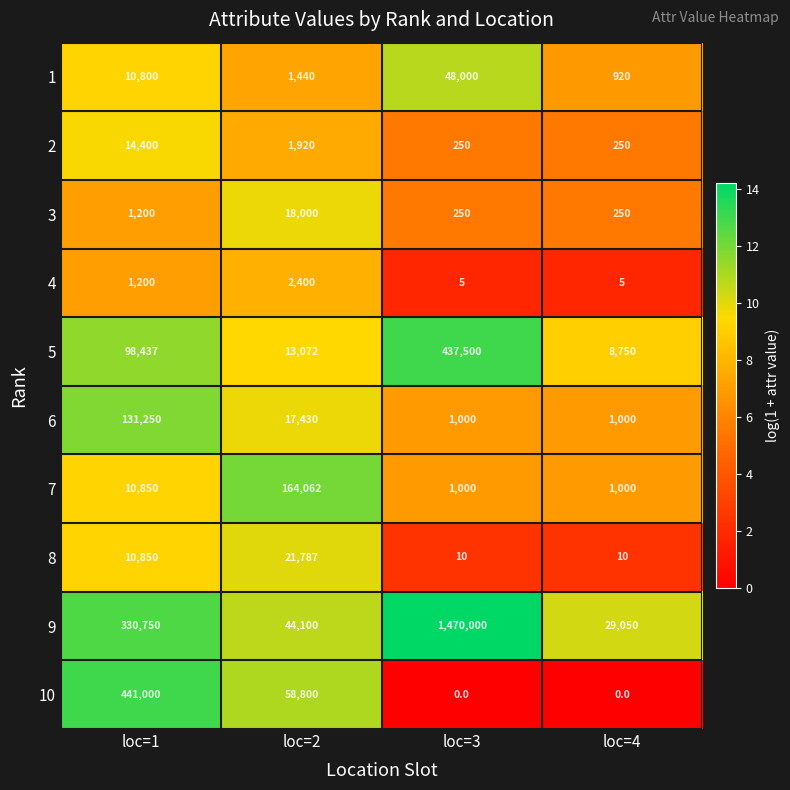

List the series in order of their peak value, lowest first.

4, 2, 3, 8, 1, 6, 7, 5, 10, 9